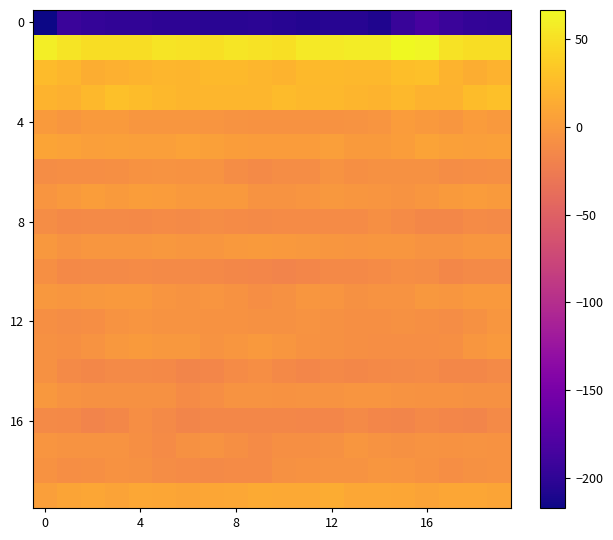

Count the number of categories in the chart.

20